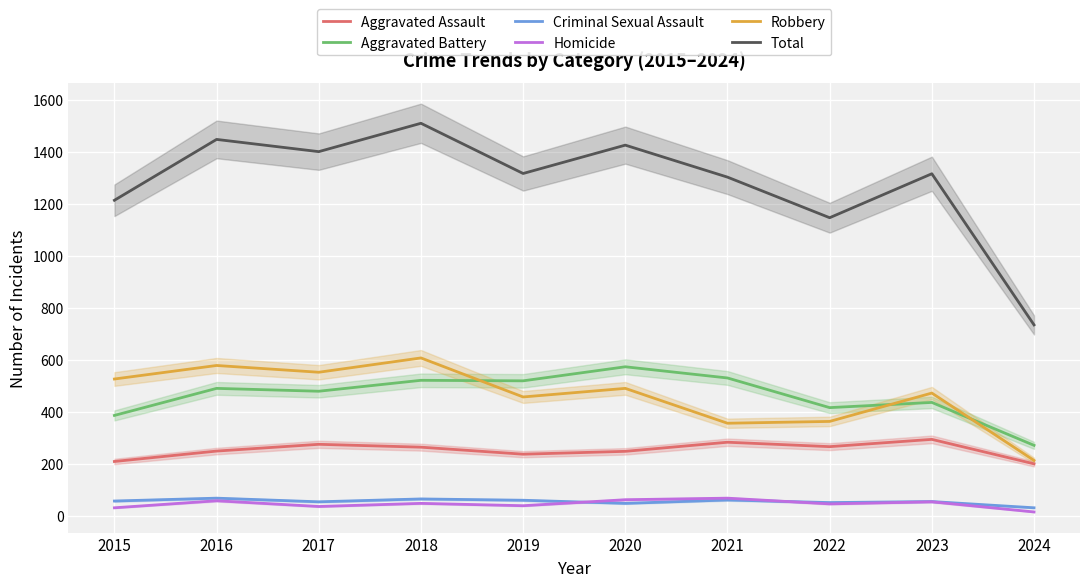

How many lines are shown in the chart?

6